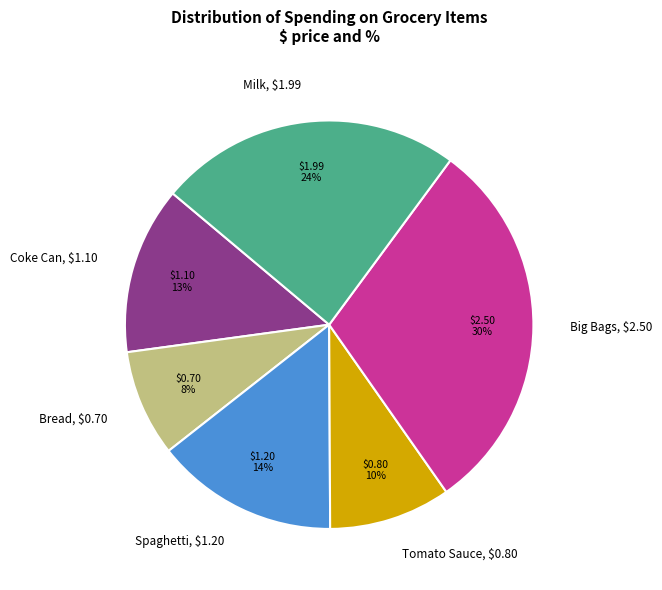

Rank the categories by value from highest to lowest.

Big Bags, Milk, Spaghetti, Coke Can, Tomato Sauce, Bread